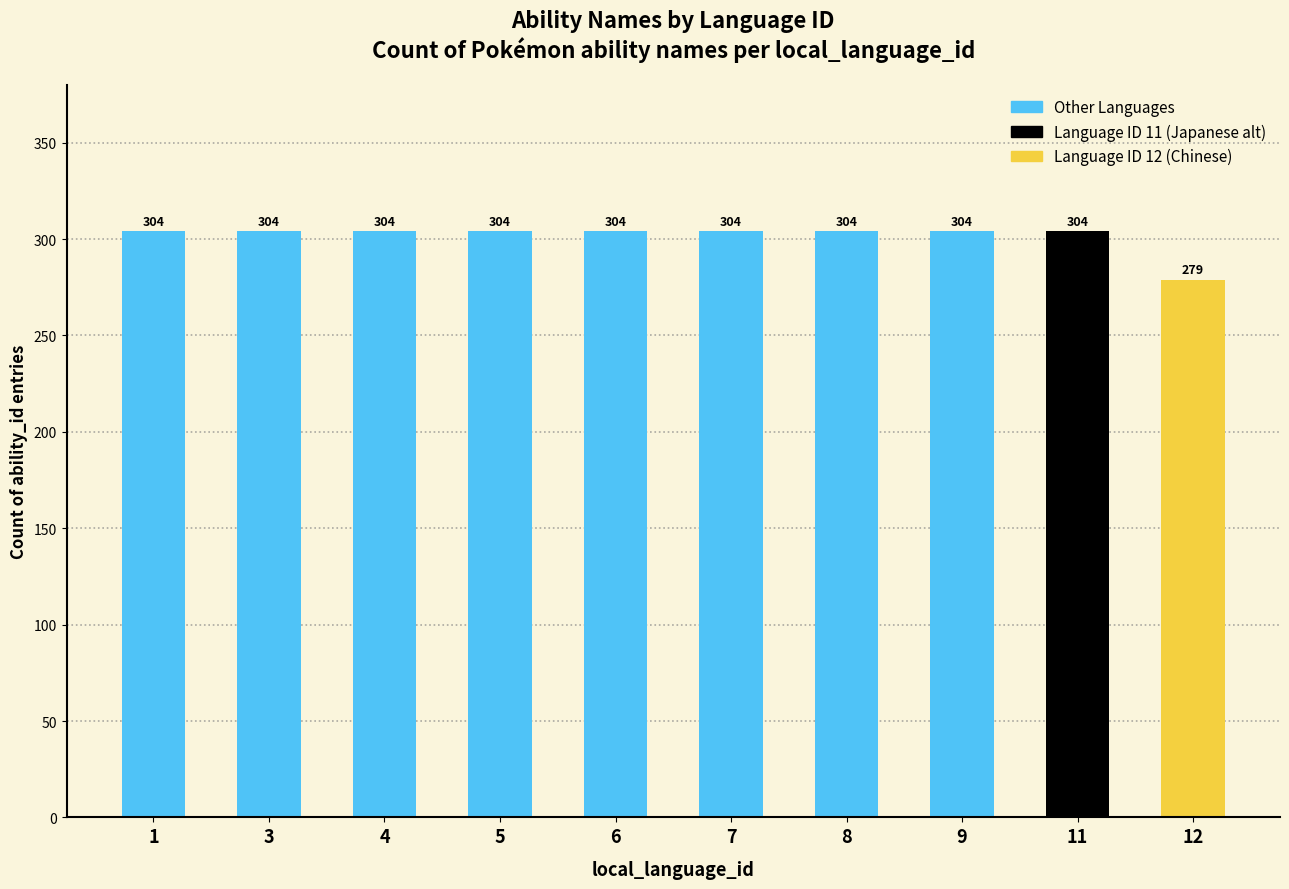

What is the sum of all values?

3015